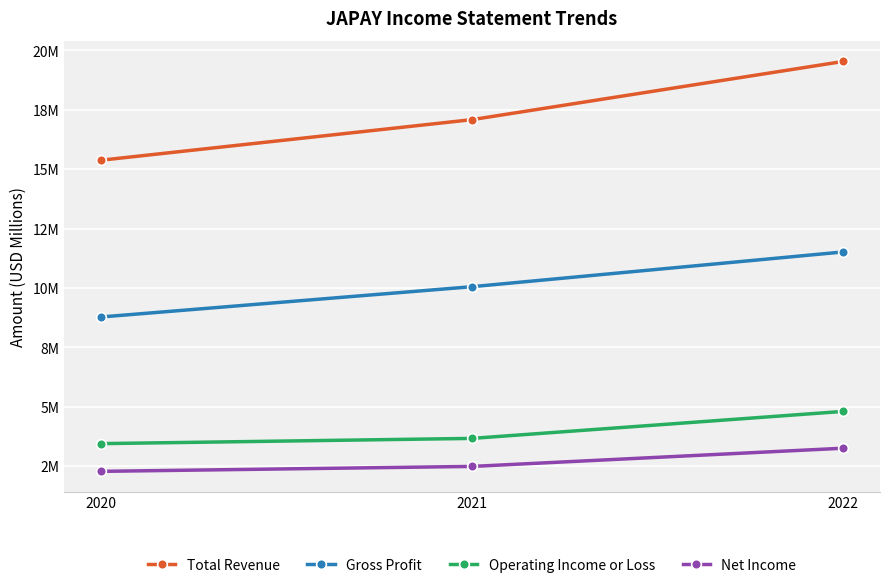

What is the value of the Total Revenue point at the 2nd from the left?

17.1